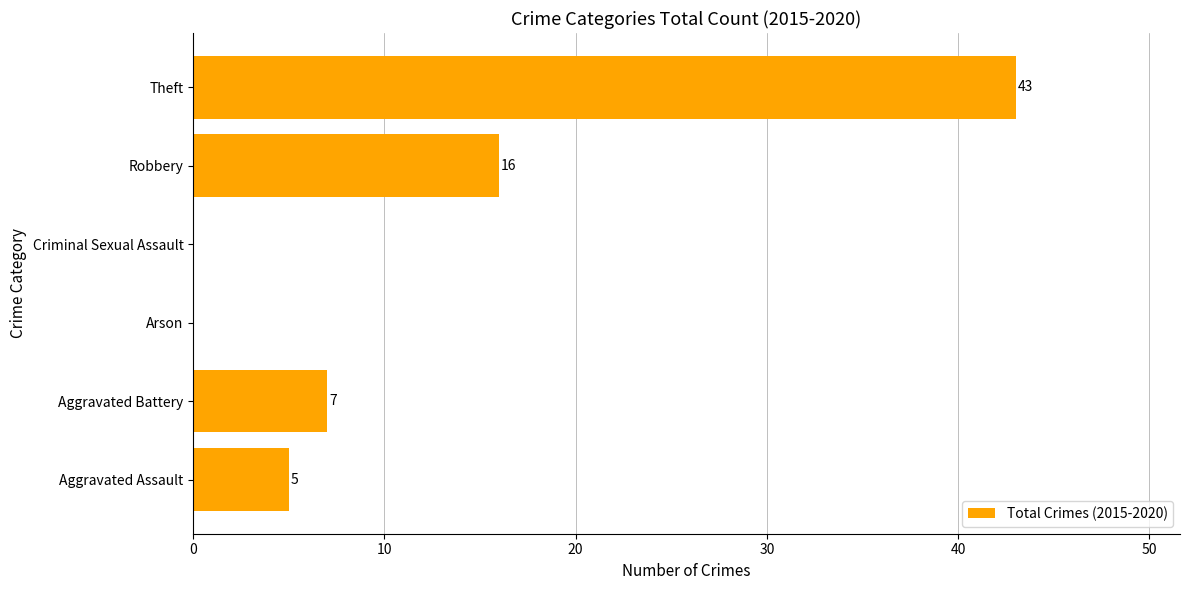

True or false: the data shows 21 at Criminal Sexual Assault.

False